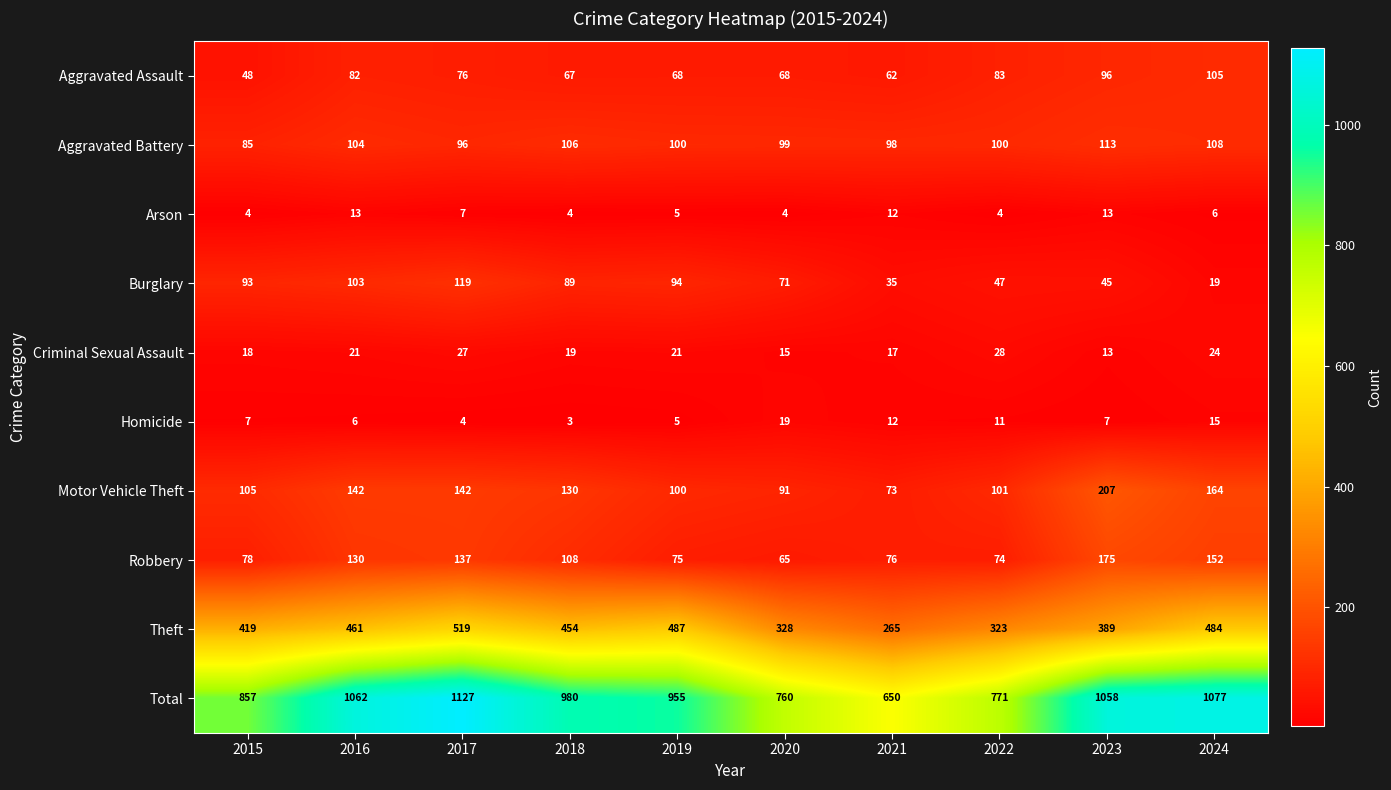

What is the maximum value shown in the chart?

1127